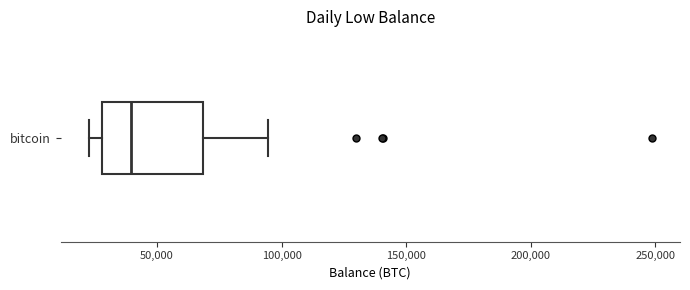

Transcribe this box plot: give where the median line is, the range the box spans, and where the two whiskers end, as read against the x-axis. The values are not printed on the chart, so give them approximately, as read against the axis.

median 40000, box 30000 to 70000, whiskers 25000 to 95000